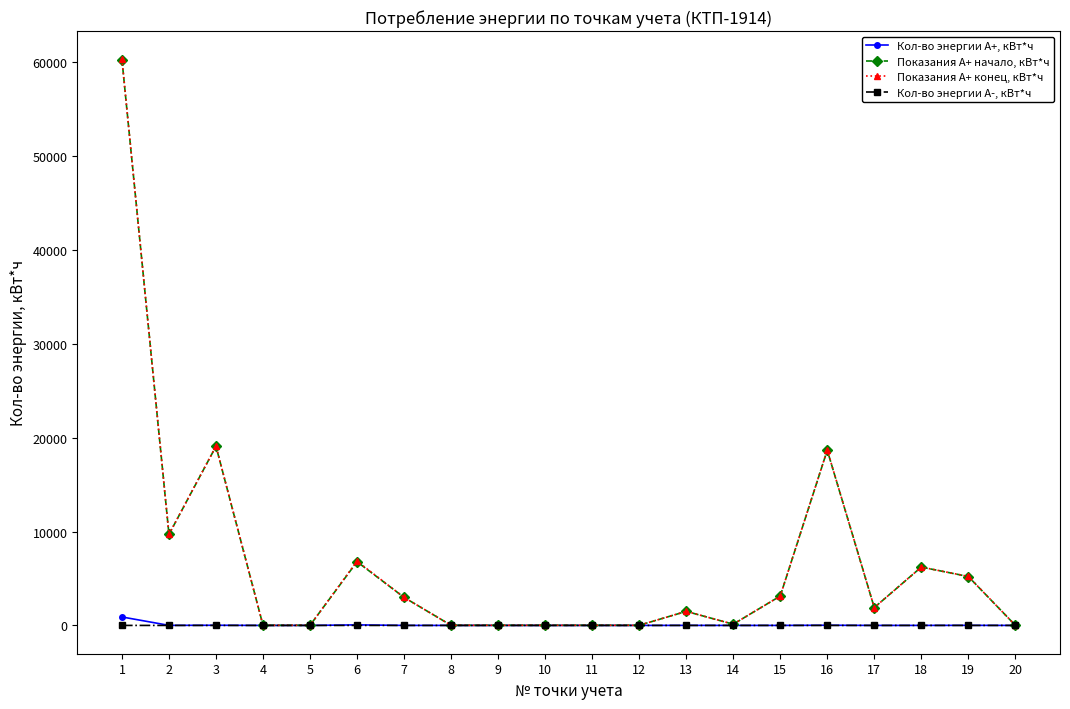

Which series has the widest spread of values?

Показания А+ конец, кВт*ч